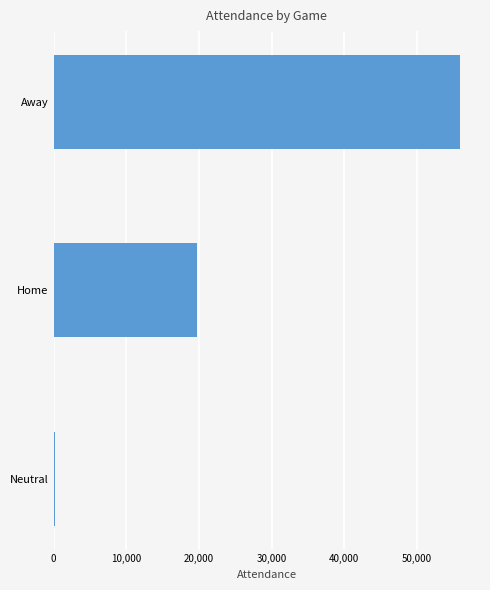

The chart shows a value of 19758 at Home. True or false?

True